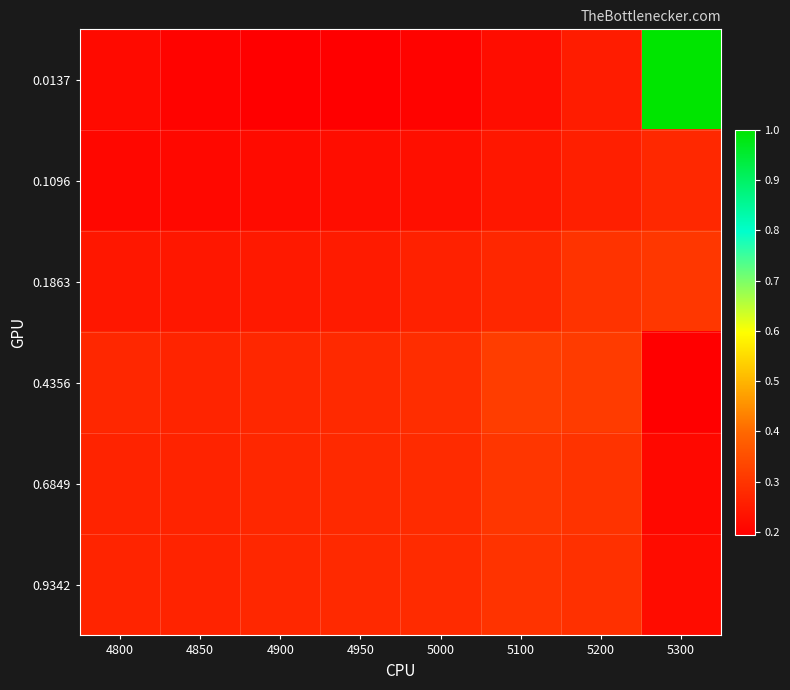

Reading right to left, extract all data points from this chart.

0.0137: 5300=1.0	5200=0.3	5100=0.2	5000=0.2	4950=0.2	4900=0.2	4850=0.2	4800=0.2
0.1096: 5300=0.3	5200=0.3	5100=0.2	5000=0.2	4950=0.2	4900=0.2	4850=0.2	4800=0.2
0.1863: 5300=0.3	5200=0.3	5100=0.3	5000=0.3	4950=0.2	4900=0.2	4850=0.2	4800=0.2
0.4356: 5300=0.2	5200=0.3	5100=0.3	5000=0.3	4950=0.3	4900=0.3	4850=0.3	4800=0.3
0.6849: 5300=0.2	5200=0.3	5100=0.3	5000=0.3	4950=0.3	4900=0.3	4850=0.3	4800=0.3
0.9342: 5300=0.2	5200=0.3	5100=0.3	5000=0.3	4950=0.3	4900=0.3	4850=0.3	4800=0.3